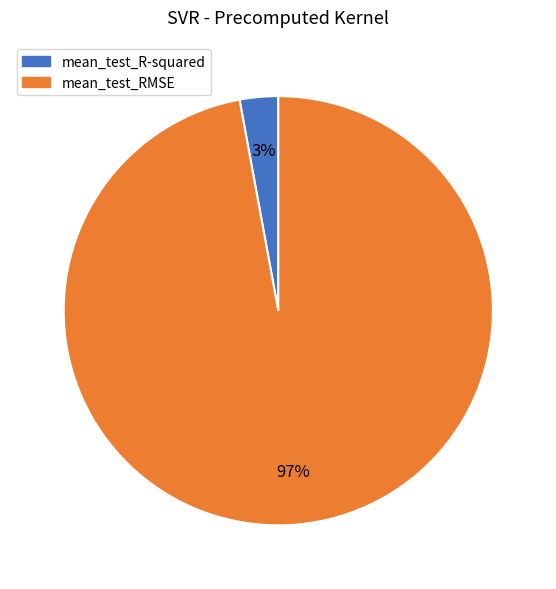

Count the number of slices in the pie.

2